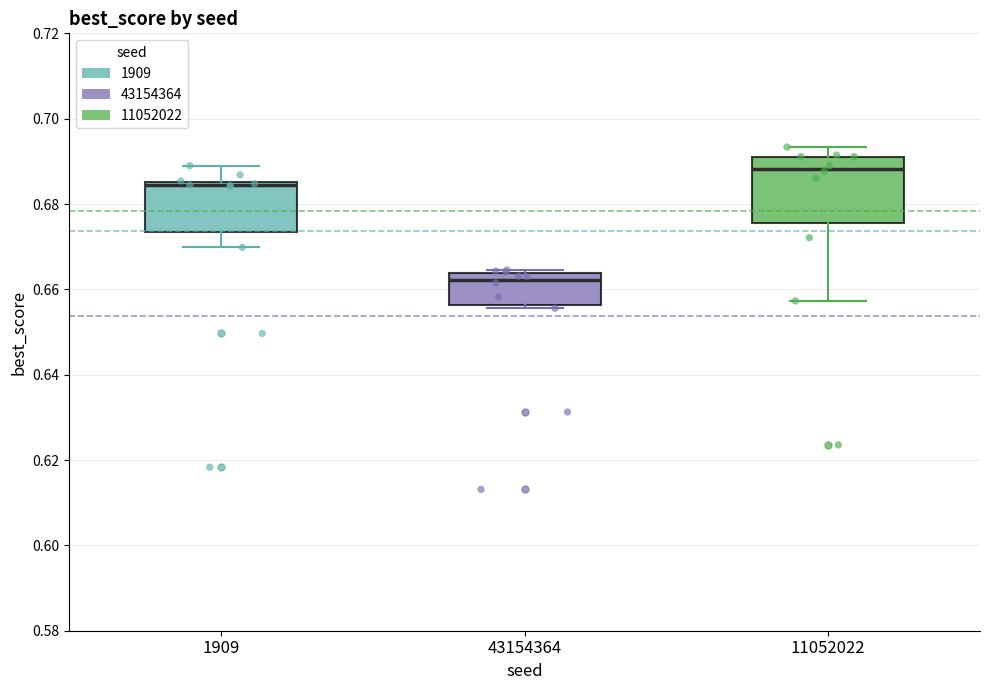

Comparing the boxes themselves (not the whiskers), which one is the tallest?

11052022